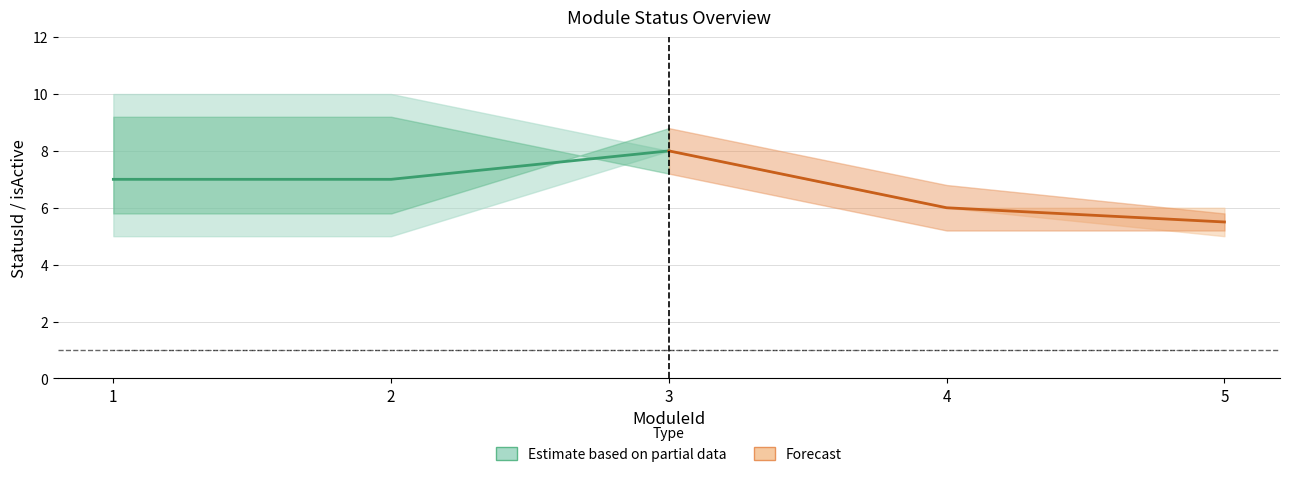

Reading left to right, extract all data points from this chart.

Estimate based on partial data: 7.0	7.0	8.0
Forecast: 8.0	6.0	5.5